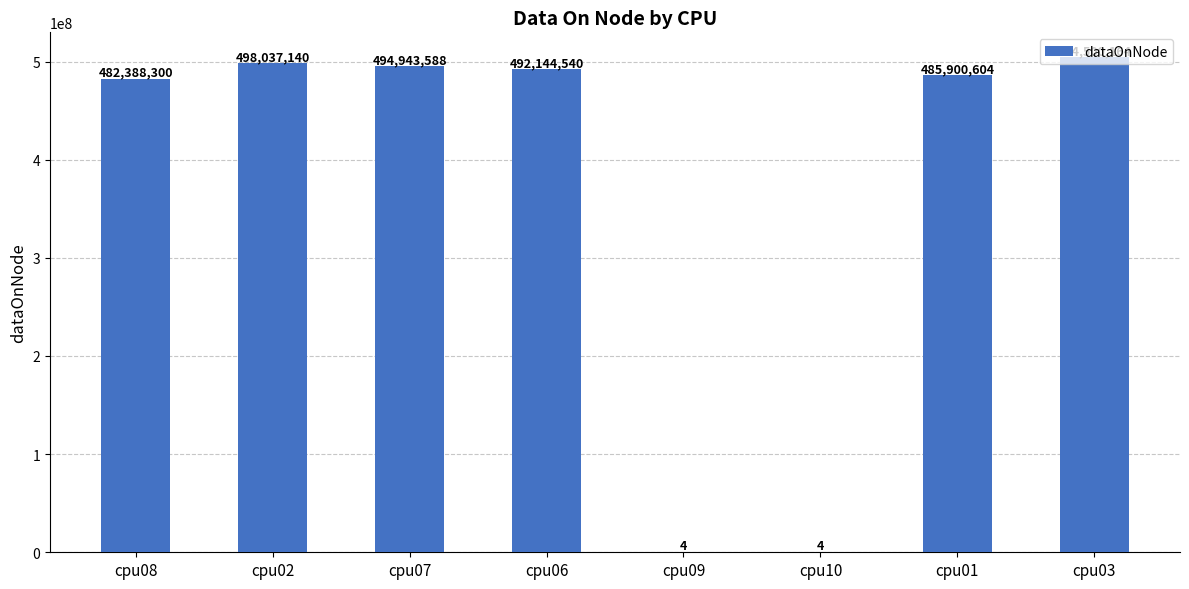

Where is the data nearest to the value 252250084?

cpu08